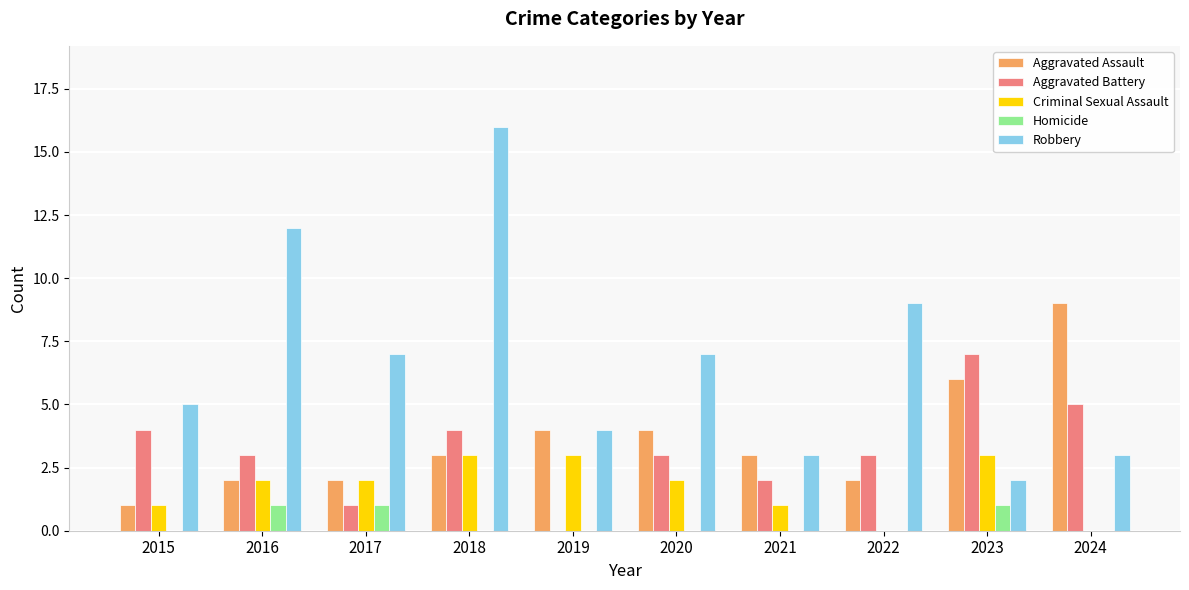

Which series changed the most between 2017 and 2024?

Aggravated Assault